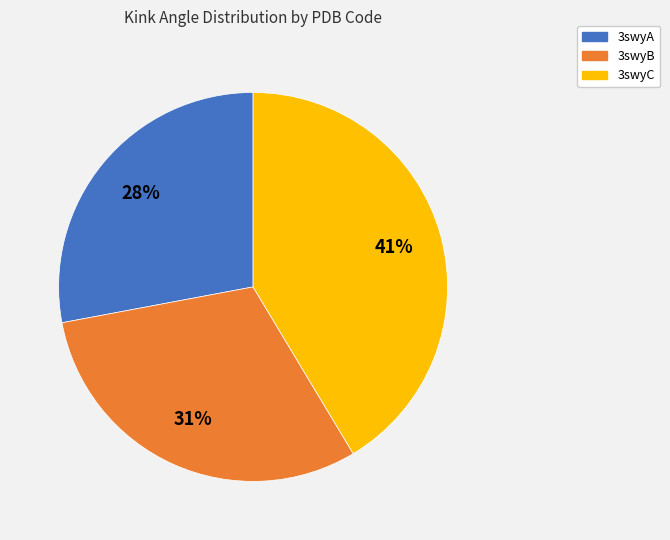

Rank the categories by value from highest to lowest.

3swyC, 3swyB, 3swyA